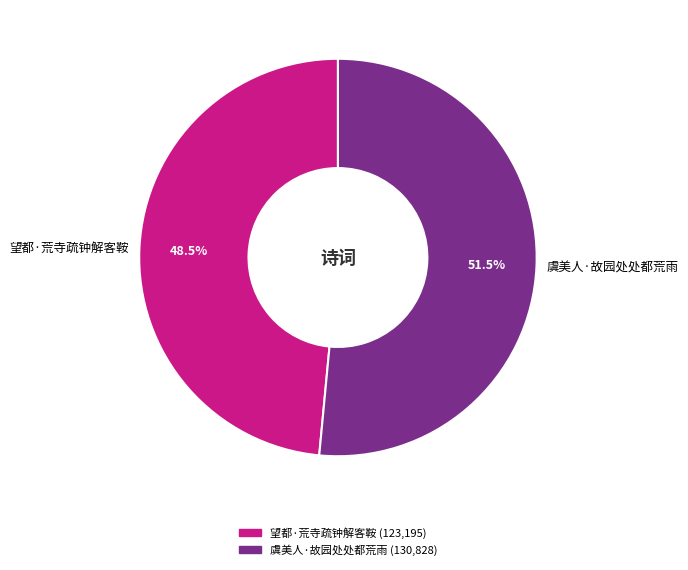

The 望都·荒寺疏钟解客鞍 slice represents 63% of the pie. True or false?

False